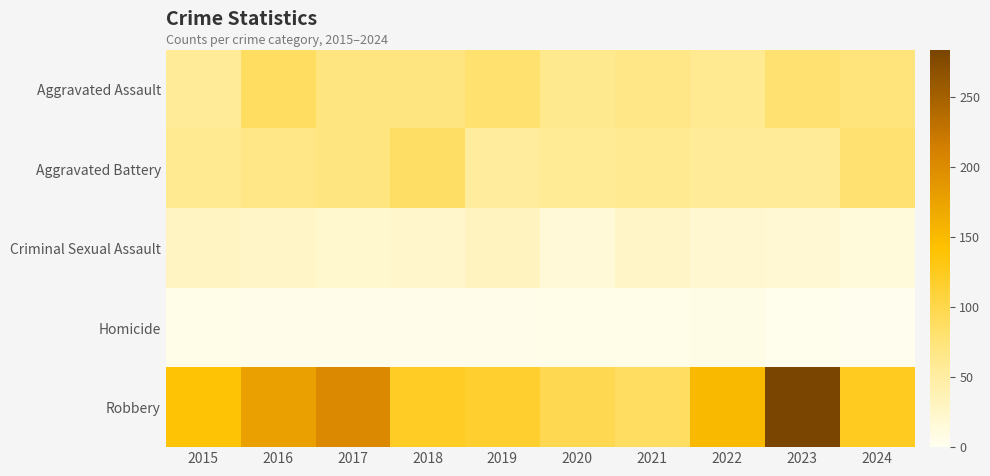

List the series in order of their peak value, lowest first.

Homicide, Criminal Sexual Assault, Aggravated Battery, Aggravated Assault, Robbery